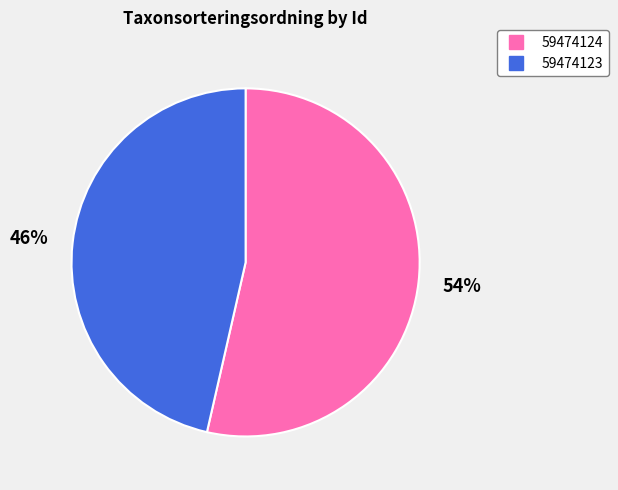

To the nearest percent, what portion does 59474124 represent?

54%